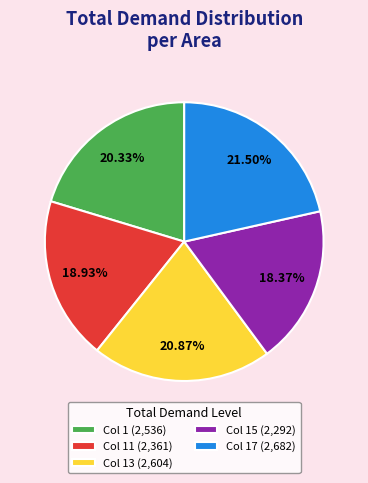

Which category has the smallest portion of the pie?

Col 15 (2,292)